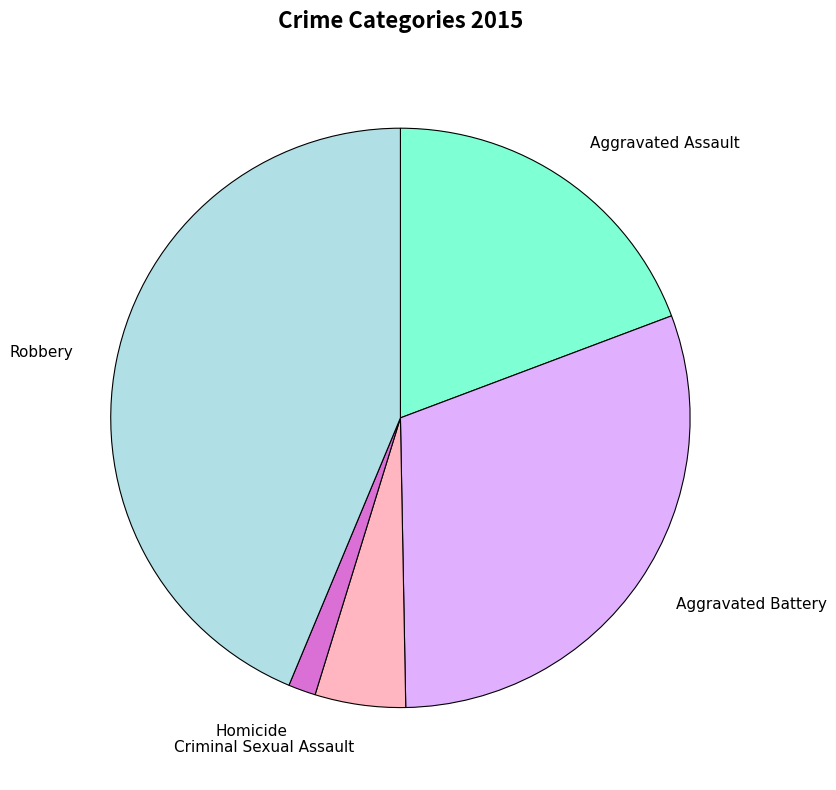

Which slice is the smallest?

Homicide